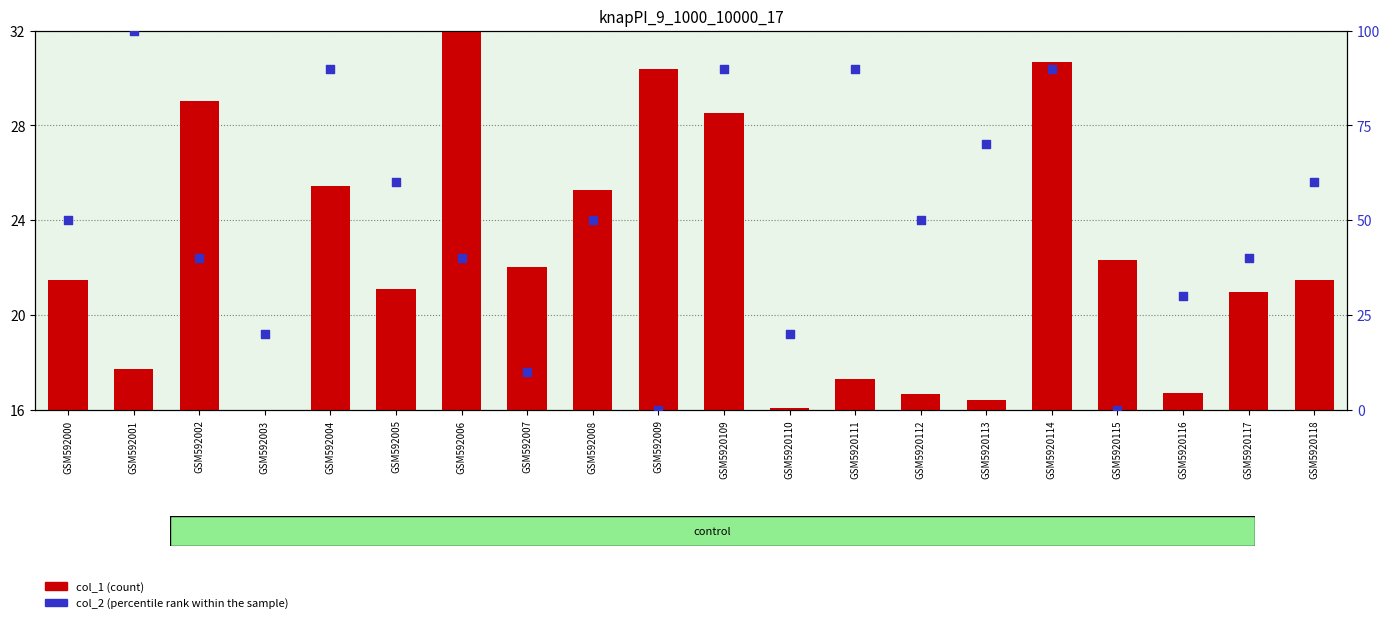

Which series has the largest total across all categories?

col_2 (percentile rank within the sample)